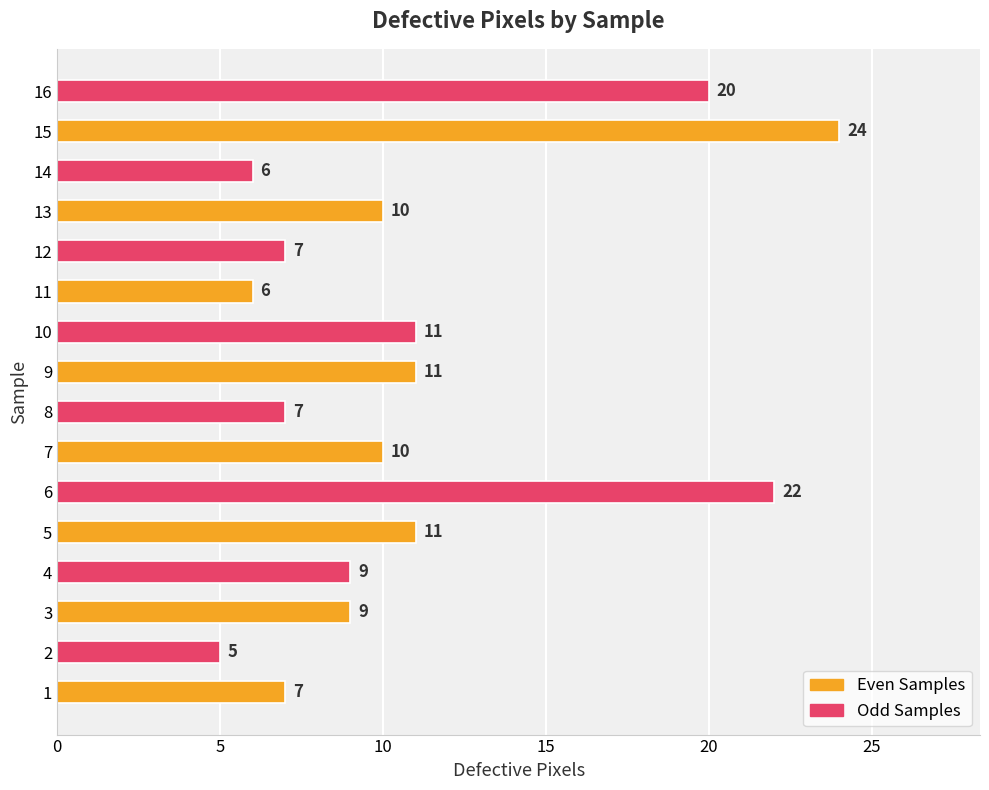

The chart shows a value of 22 at 6. True or false?

True